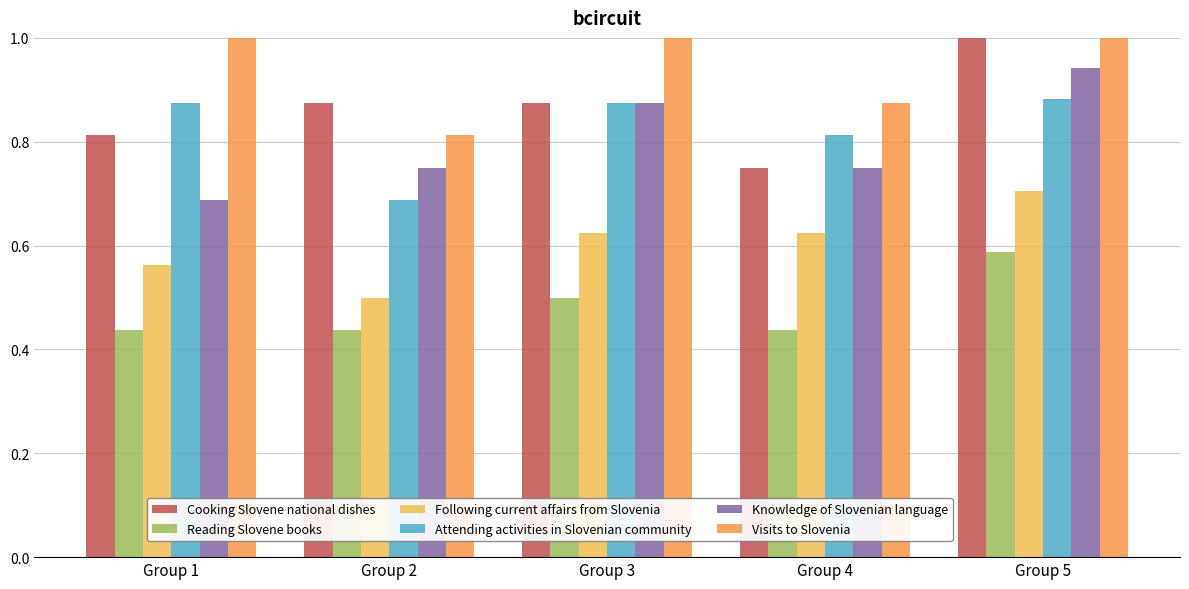

The value of Reading Slovene books at Group 3 is 0.5. True or false?

True